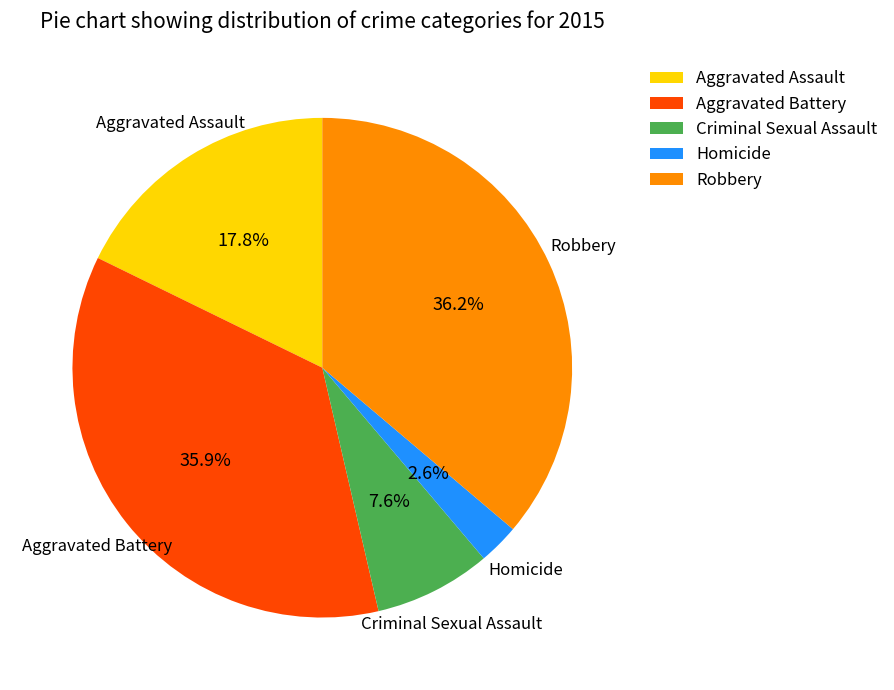

How many segments does this pie chart have?

5